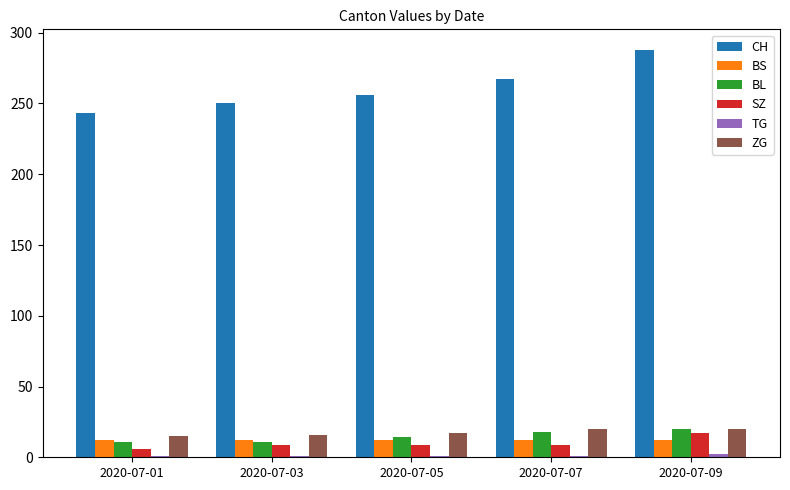

What is the sum of all BS values?

60